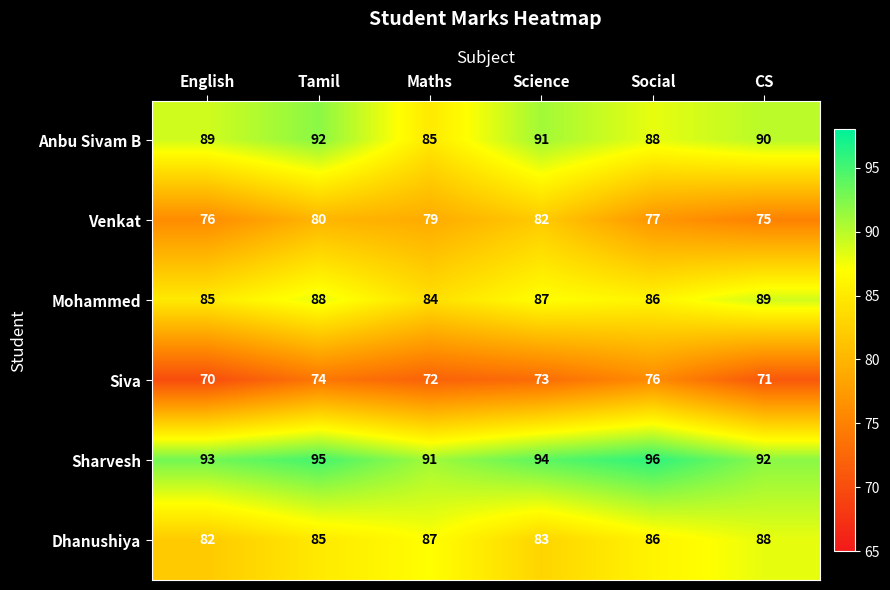

Rank the series by their maximum value, from highest to lowest.

Sharvesh, Anbu Sivam B, Mohammed, Dhanushiya, Venkat, Siva